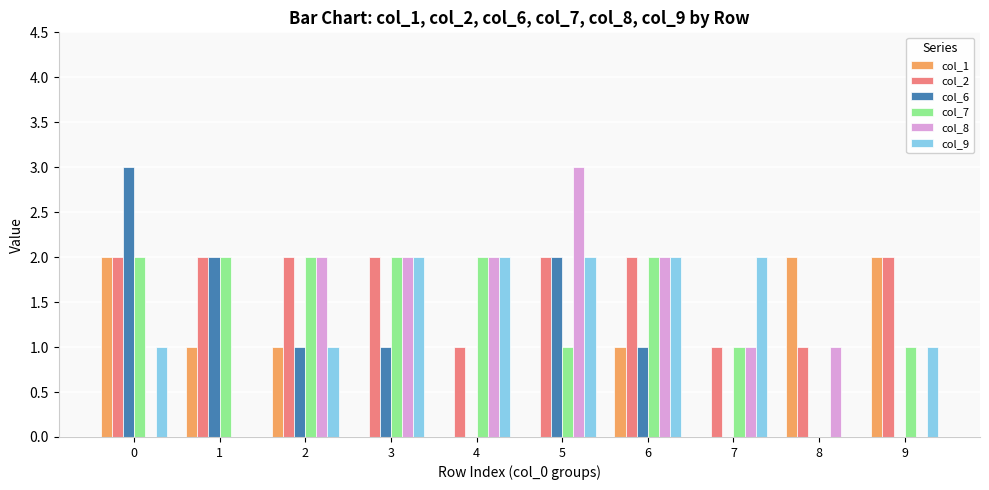

The col_2 series shows 1 at 3. True or false?

False